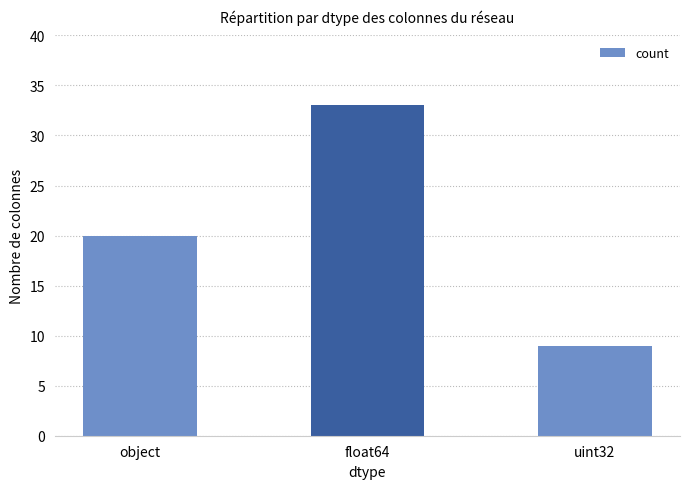

What is the maximum value shown in the chart?

33